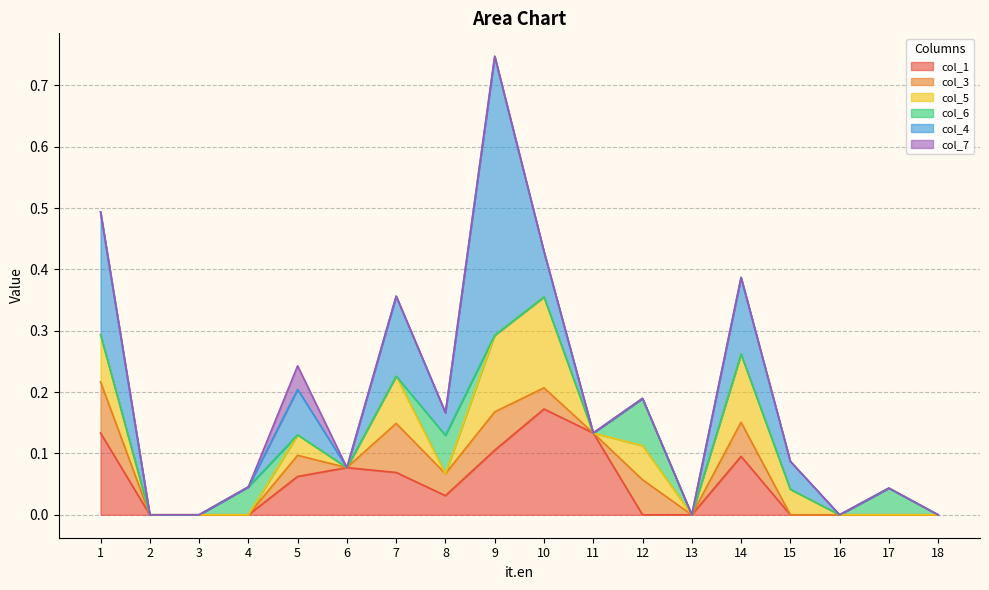

Reading right to left, list all the values displayed in this chart.

col_1: 0.0	0.0	0.0	0.0	0.1	0.0	0.0	0.1	0.2	0.1	0.0	0.1	0.1	0.1	0.0	0.0	0.0	0.1
col_3: 0.0	0.0	0.0	0.0	0.1	0.0	0.1	0.0	0.0	0.1	0.0	0.1	0.0	0.0	0.0	0.0	0.0	0.1
col_5: 0.0	0.0	0.0	0.0	0.1	0.0	0.1	0.0	0.1	0.1	0.0	0.1	0.0	0.0	0.0	0.0	0.0	0.1
col_6: 0.0	0.0	0.0	0.0	0.0	0.0	0.1	0.0	0.0	0.0	0.1	0.0	0.0	0.0	0.0	0.0	0.0	0.0
col_4: 0.0	0.0	0.0	0.0	0.1	0.0	0.0	0.0	0.1	0.5	0.0	0.1	0.0	0.1	0.0	0.0	0.0	0.2
col_7: 0.0	0.0	0.0	0.0	0.0	0.0	0.0	0.0	0.0	0.0	0.0	0.0	0.0	0.0	0.0	0.0	0.0	0.0